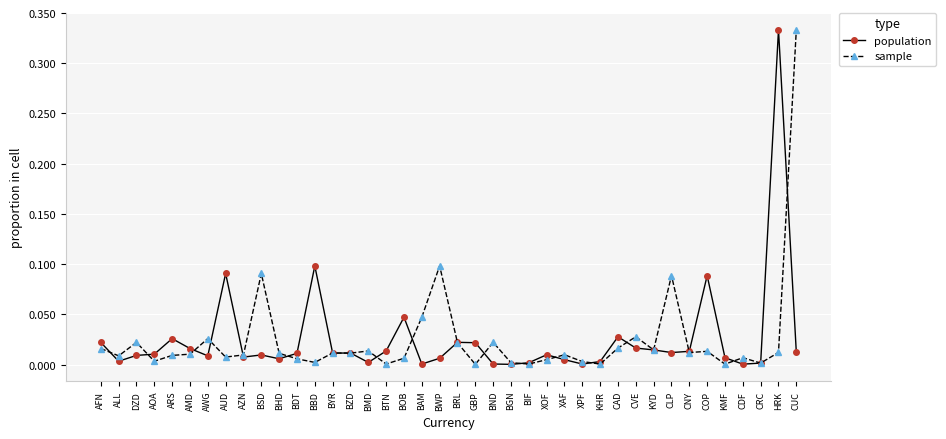

Is it true that sample equals 0.0 at BTN?

True